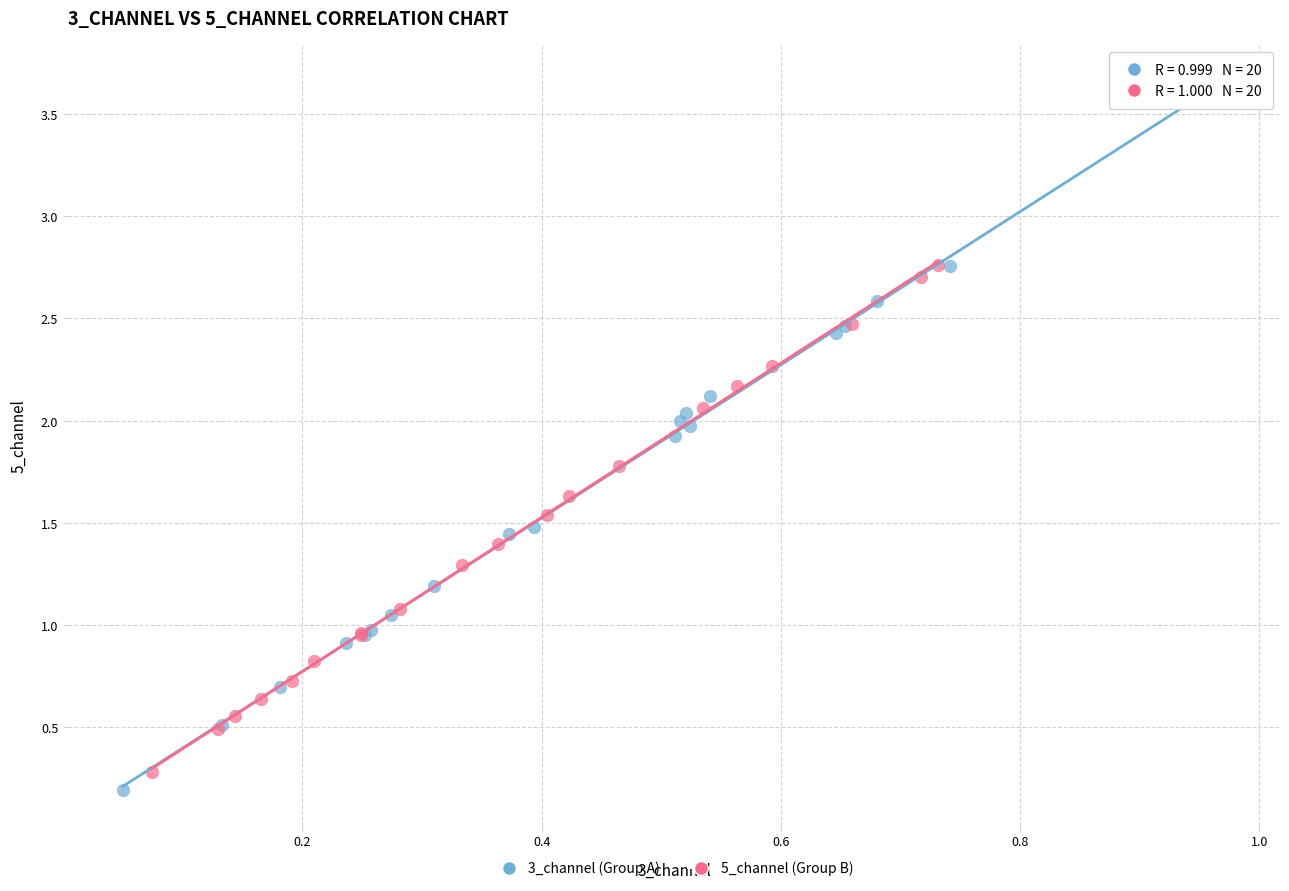

Which series contains the highest Y value?

3_channel (Group A)